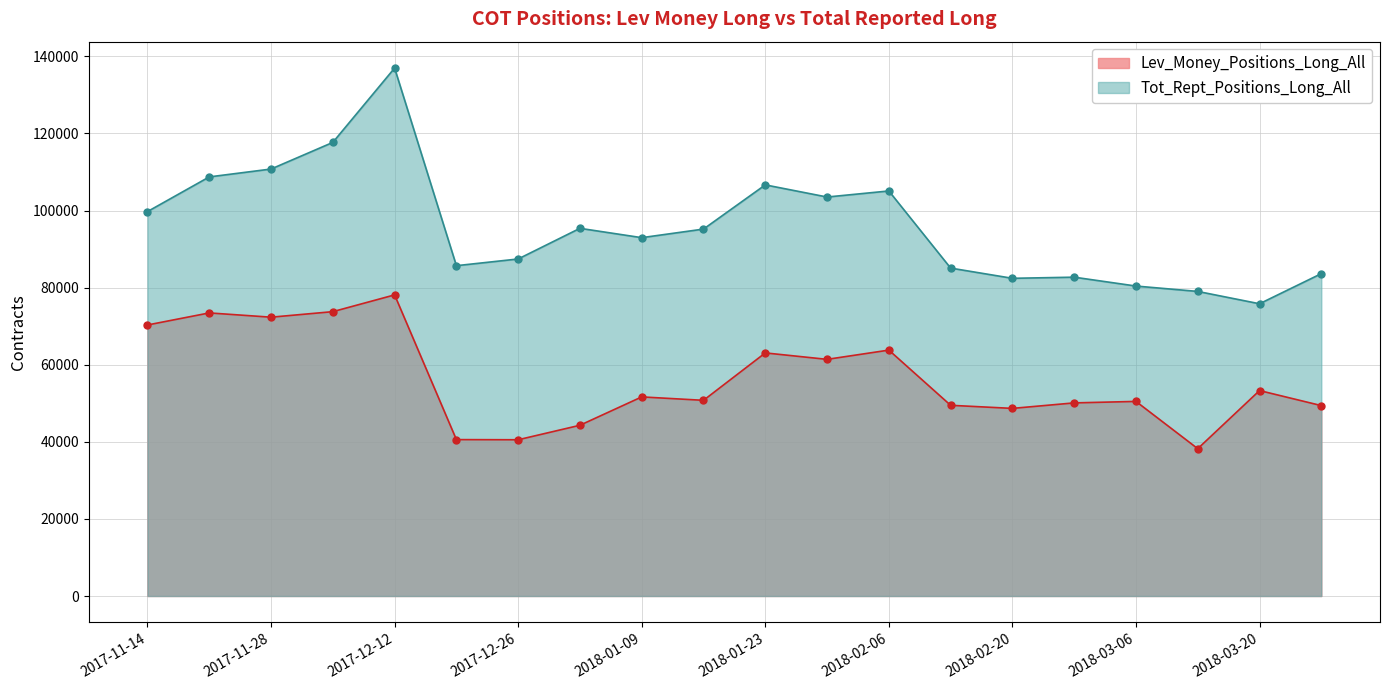

At which label does Tot_Rept_Positions_Long_All reach its minimum?

2018-03-20